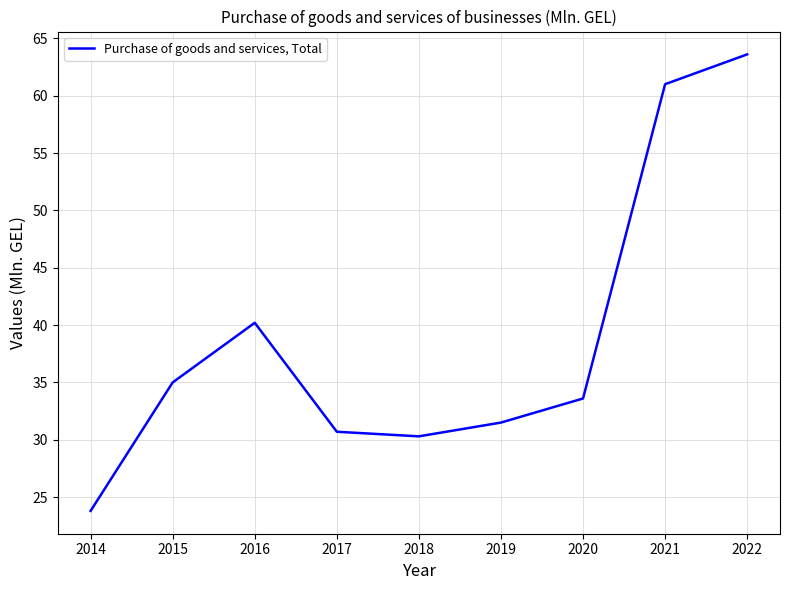

Which category has the lowest value across all series?

2014